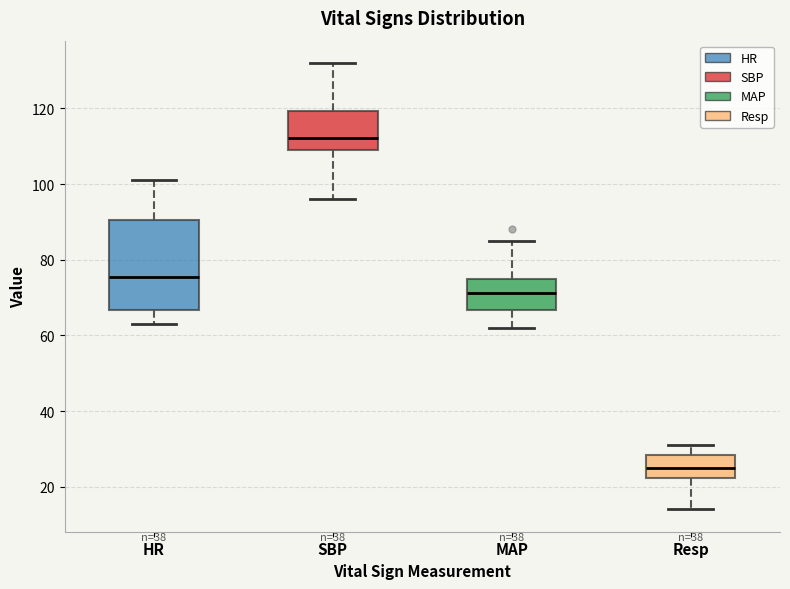

Which box is the tallest, from its lower edge to its upper edge?

HR